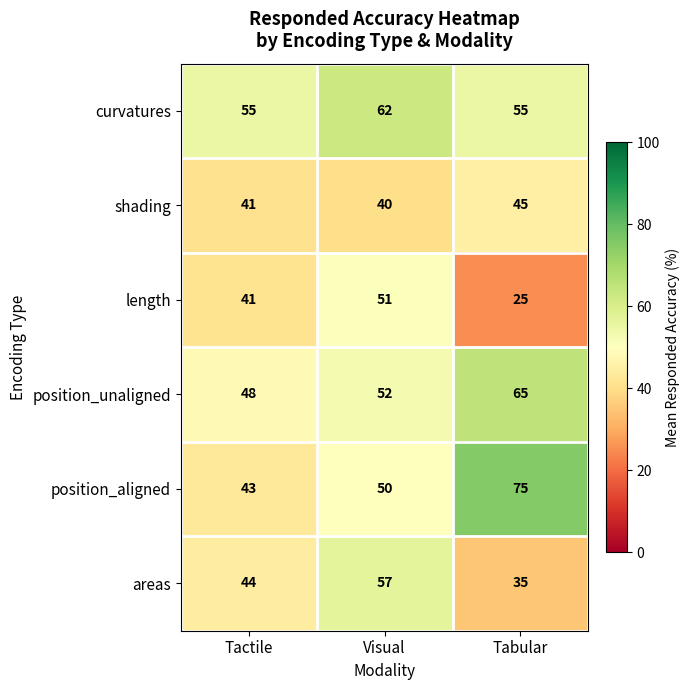

The areas series shows 98 at Visual. True or false?

False